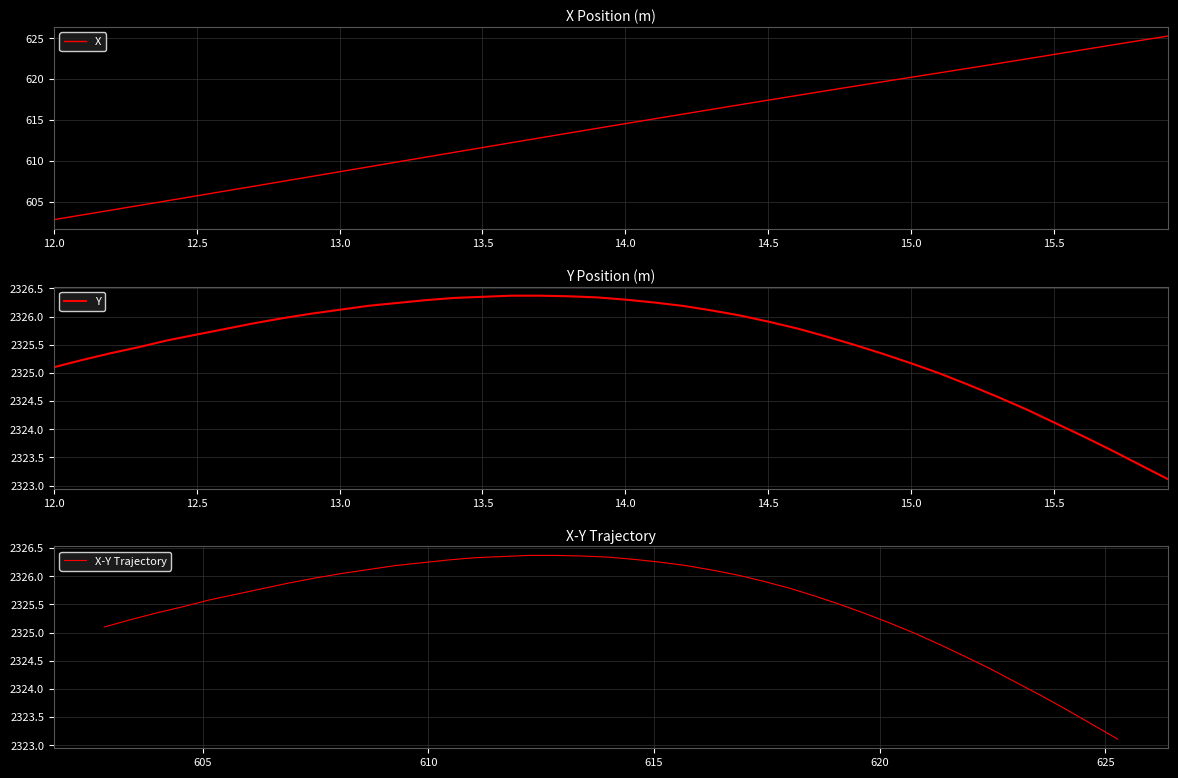

True or false: Y has more than 1 interior local peaks.

False